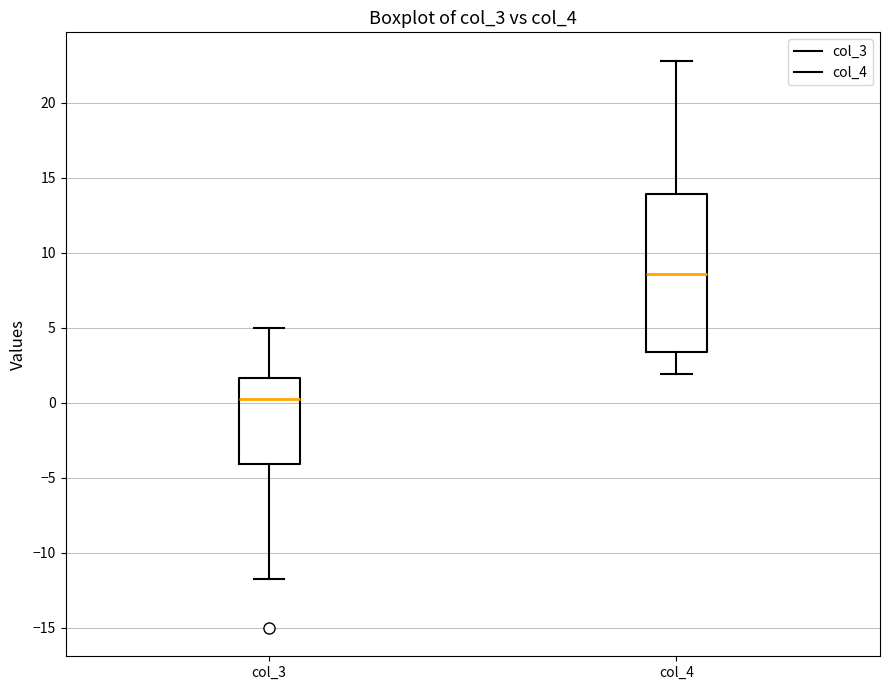

Which box has the highest median line?

col_4